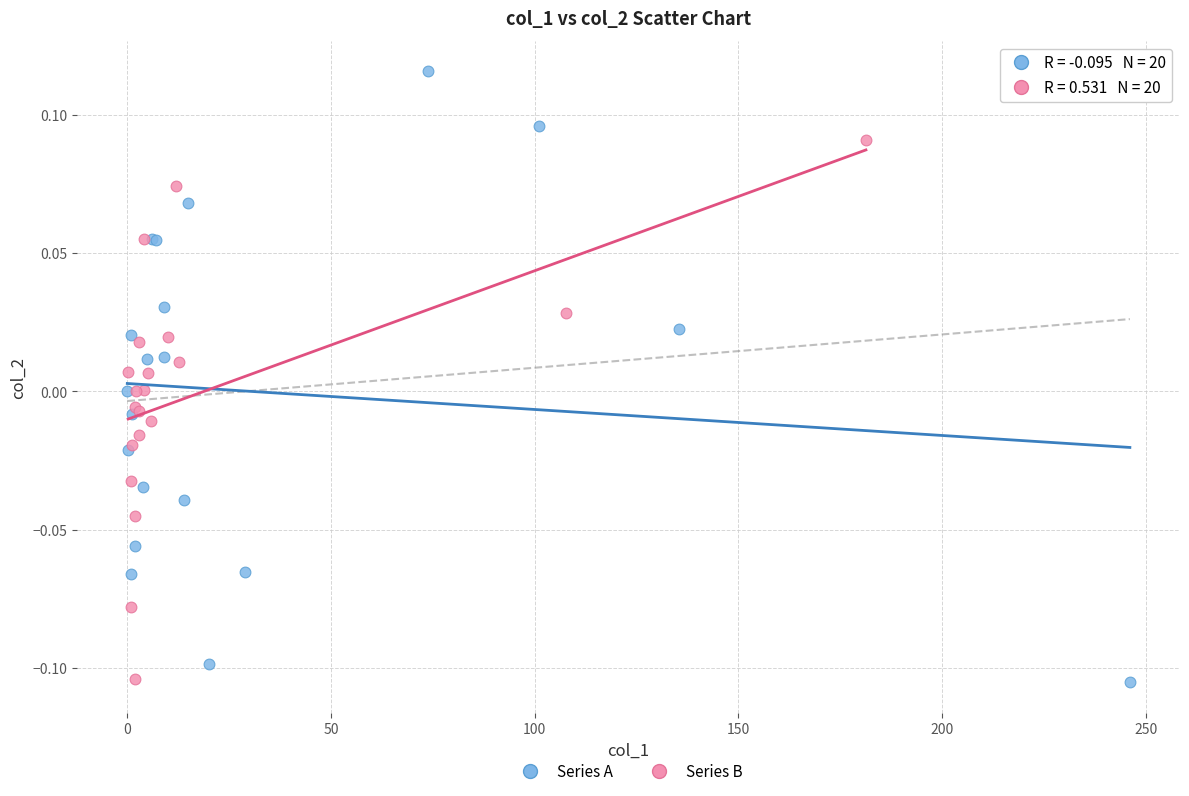

Which series contains the highest Y value?

Series A